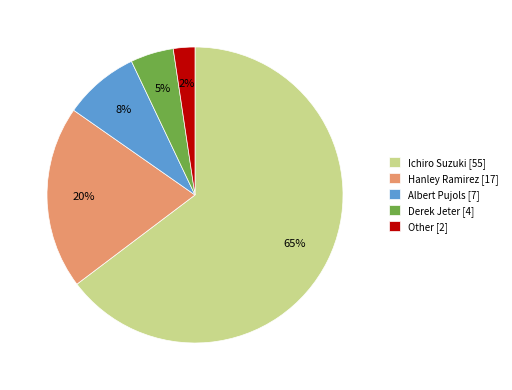

To the nearest percent, what is the average slice percentage?

20%